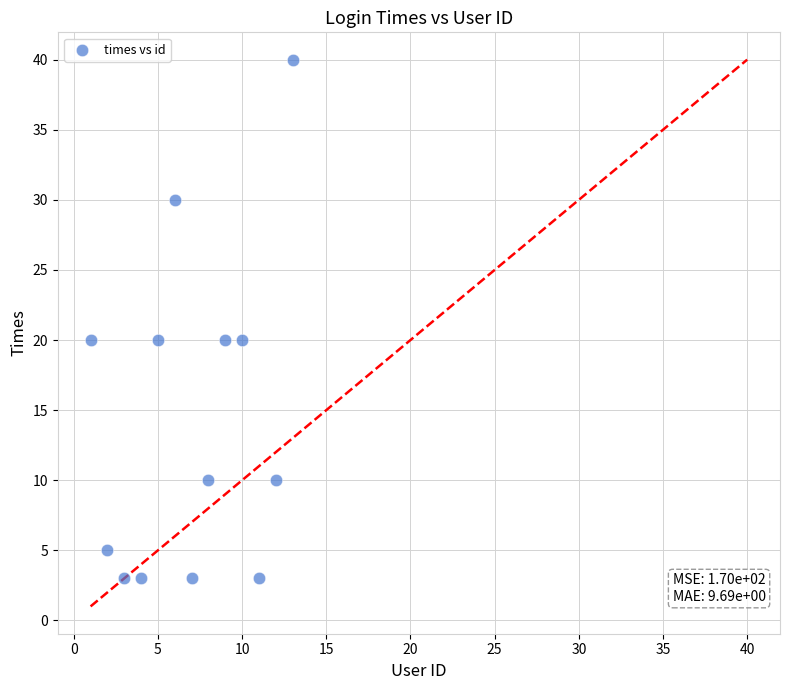

What is the range of X values (max minus min)?

12